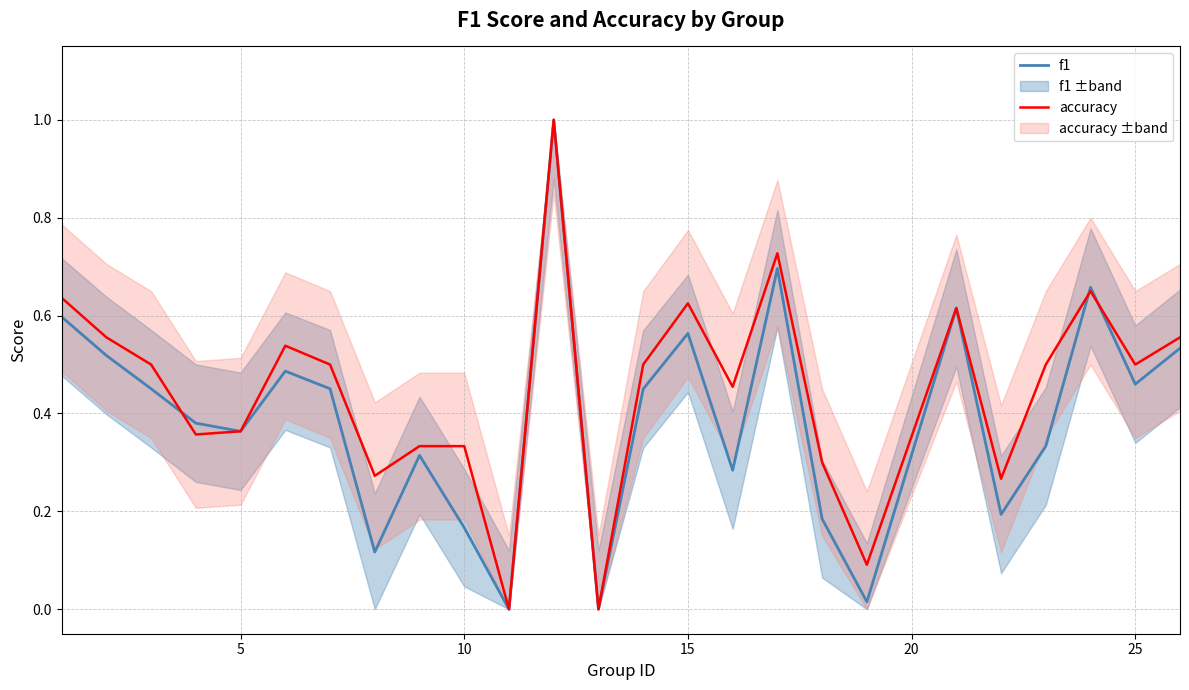

Rank the series at 20 from lowest to highest value.

f1, accuracy